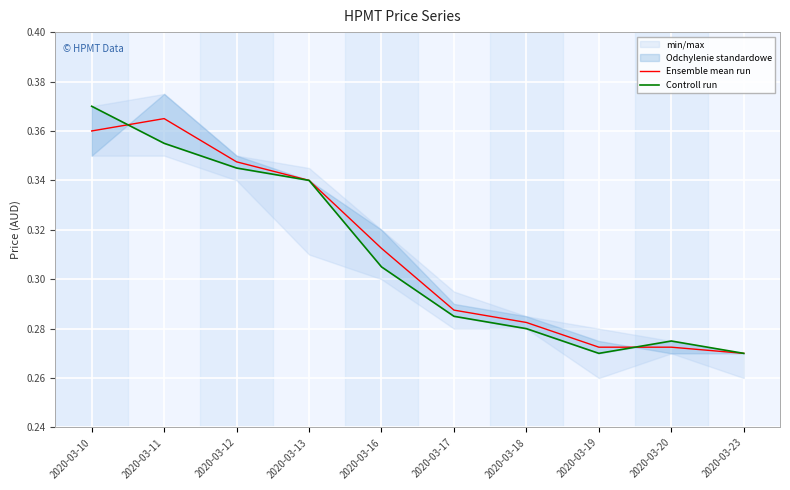

What is the total value across all series at 2020-03-20?

0.5